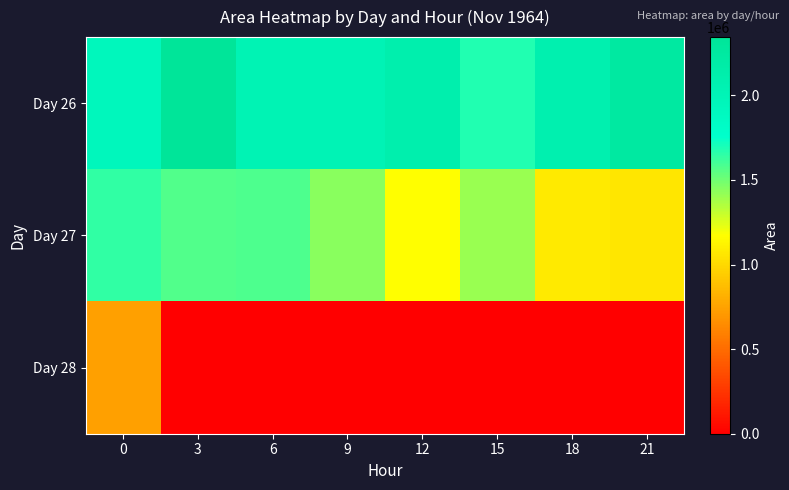

What is the total value across all series at 3?

3912500